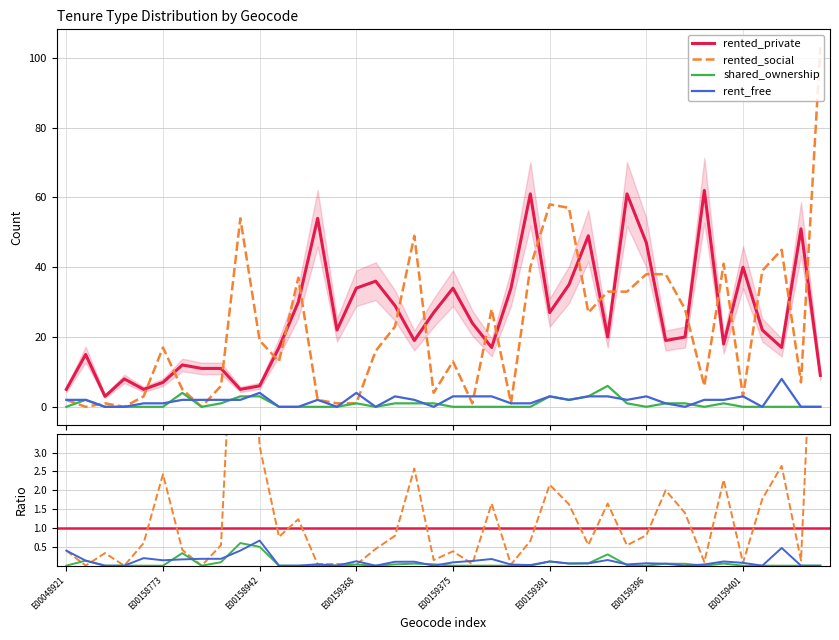

True or false: rent_free has more than 2 interior local peaks.

True